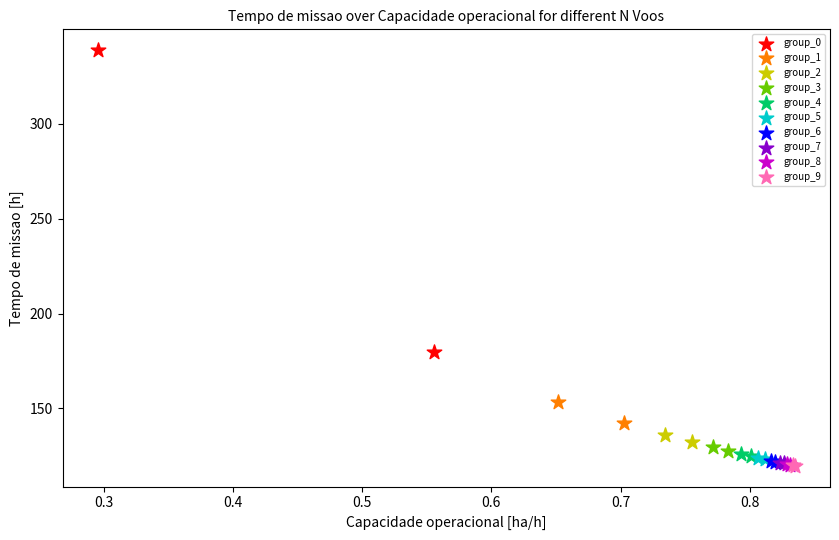

Which series reaches the maximum Y coordinate?

group_0